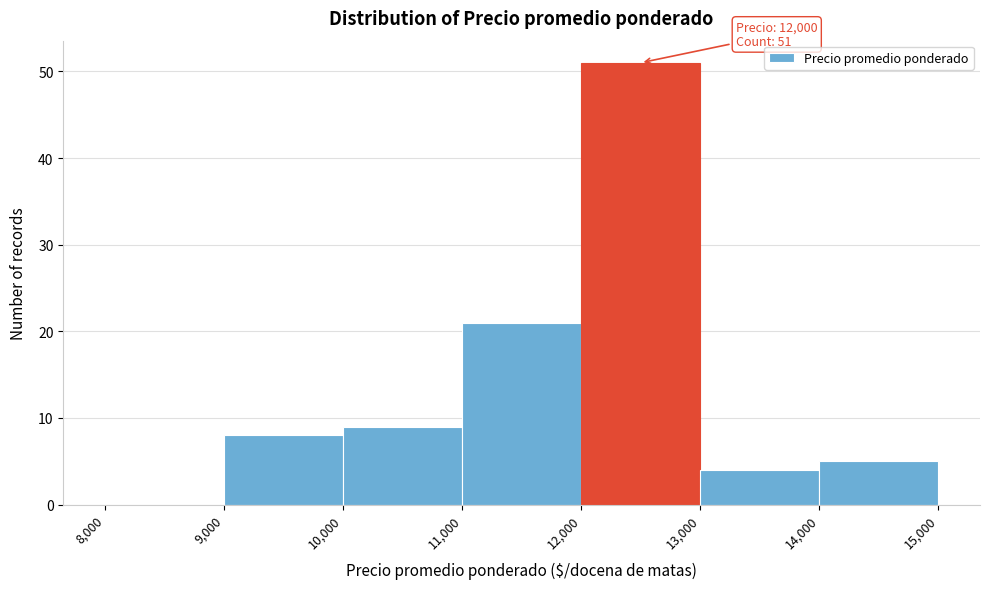

Which range on the x-axis has the tallest bar?

12,000 to 13,000